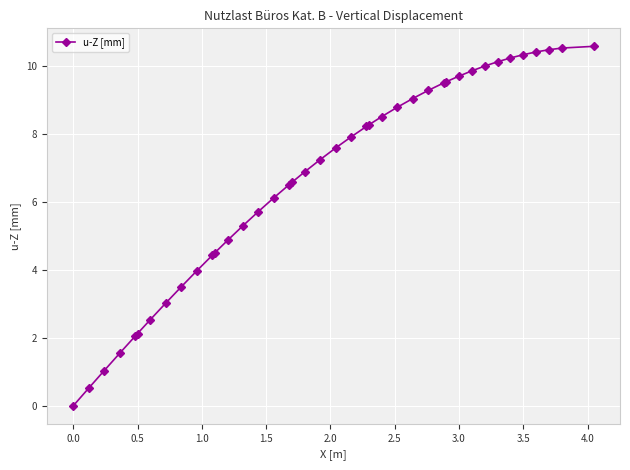

What is the greatest value displayed?

10.6